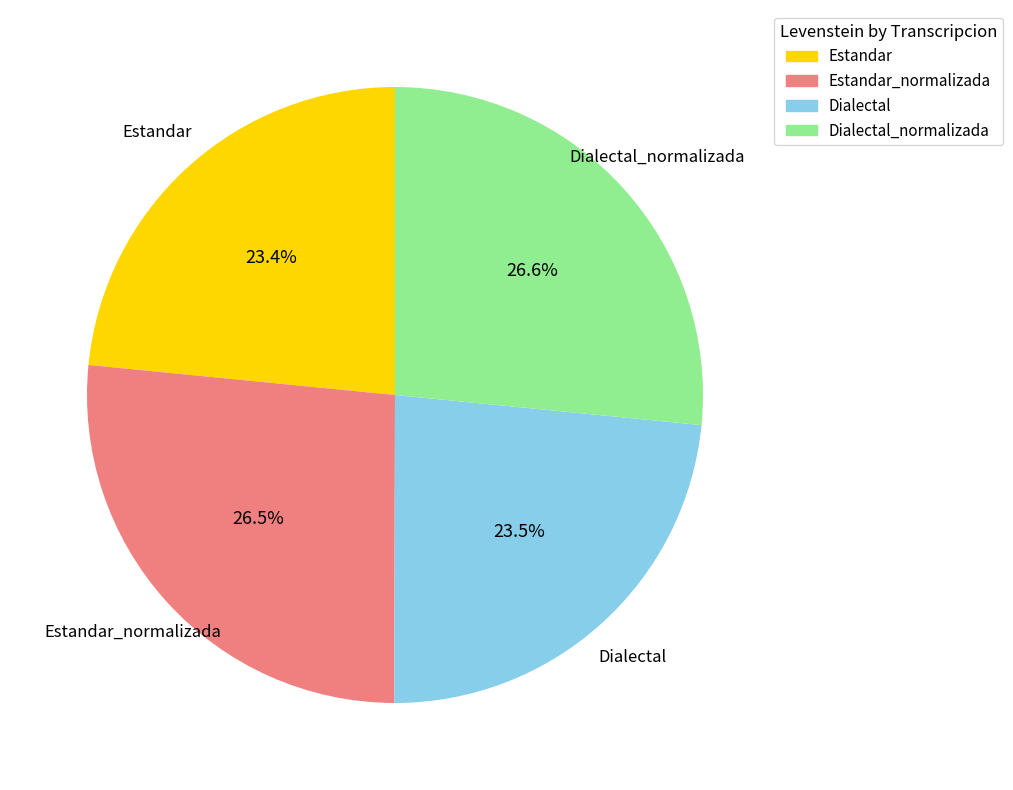

What is the ratio of the value at Estandar_normalizada to the value at Estandar?

1.1